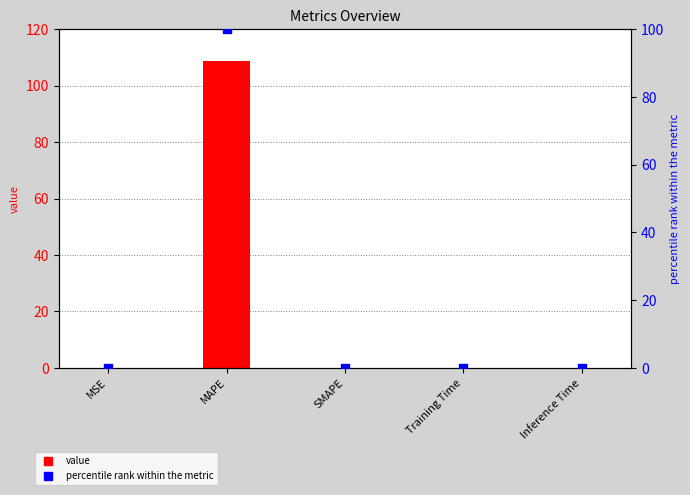

Which series has the largest total across all categories?

value